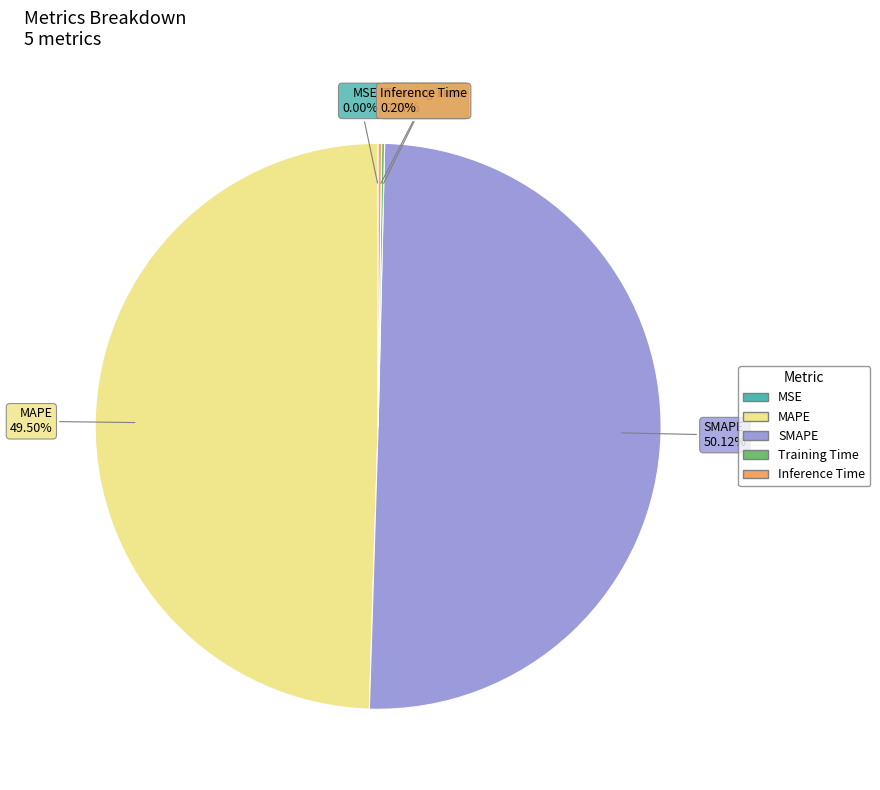

Which category has the biggest portion of the pie?

SMAPE